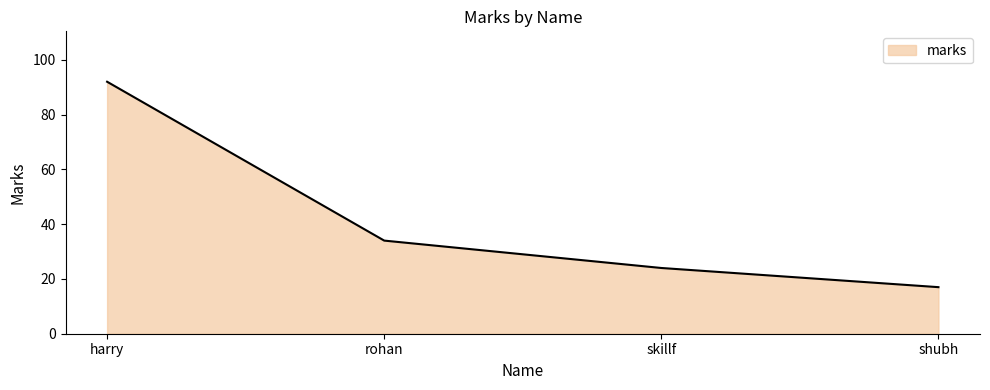

What is the difference between the second highest and minimum values?

17